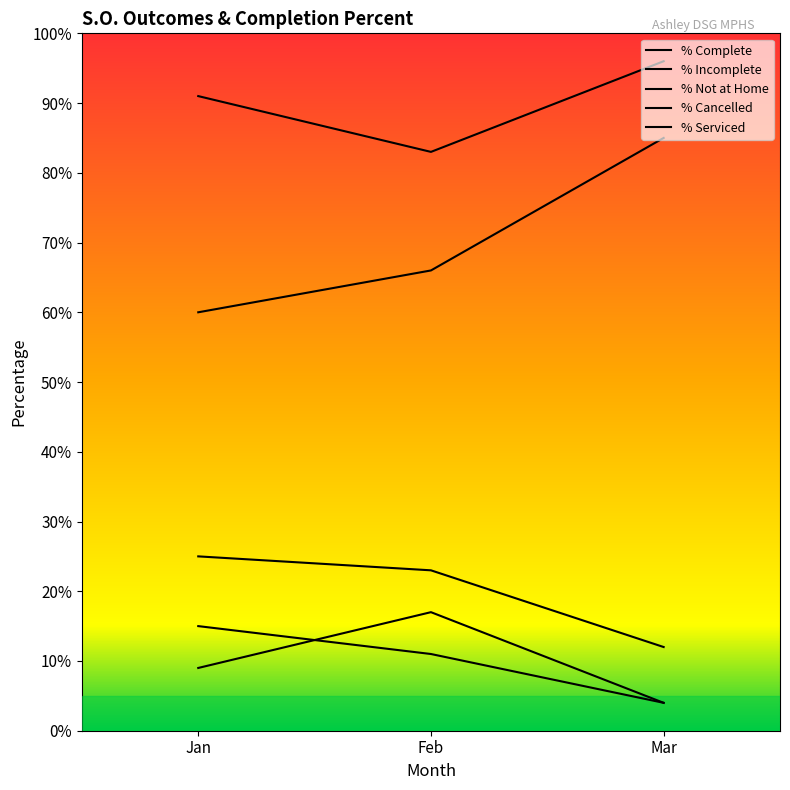

What is the difference between the highest and lowest values at Mar?

0.9